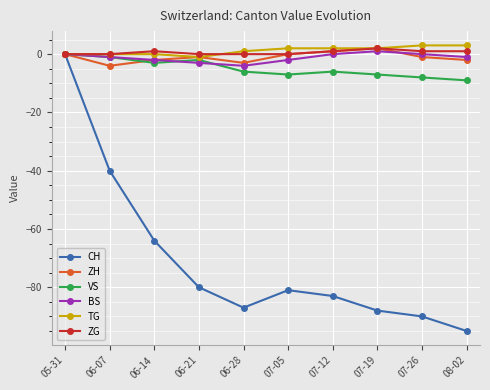

The CH series shows -90 at 07-26. True or false?

True